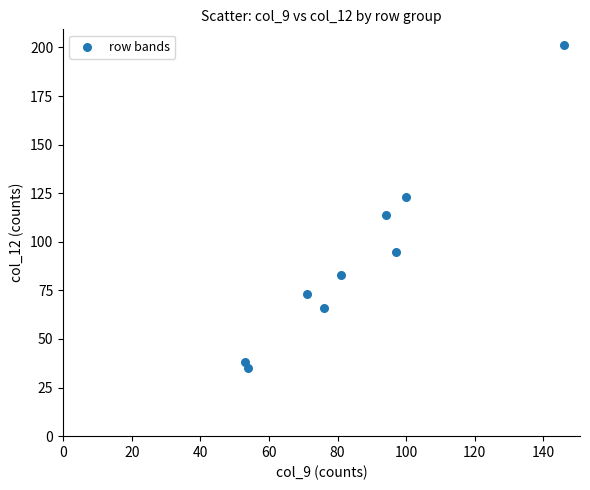

What is the range of X values (max minus min)?

93